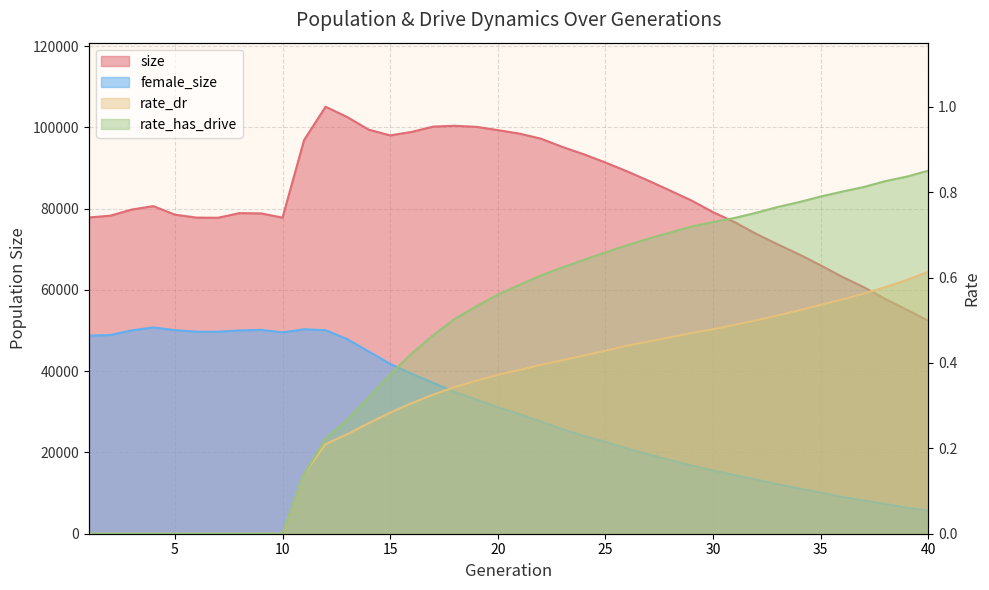

Rank the series by their maximum value, from lowest to highest.

rate_dr, rate_has_drive, female_size, size